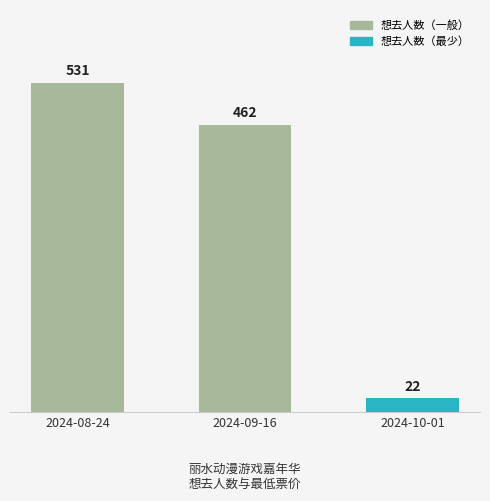

What is the average value?

338